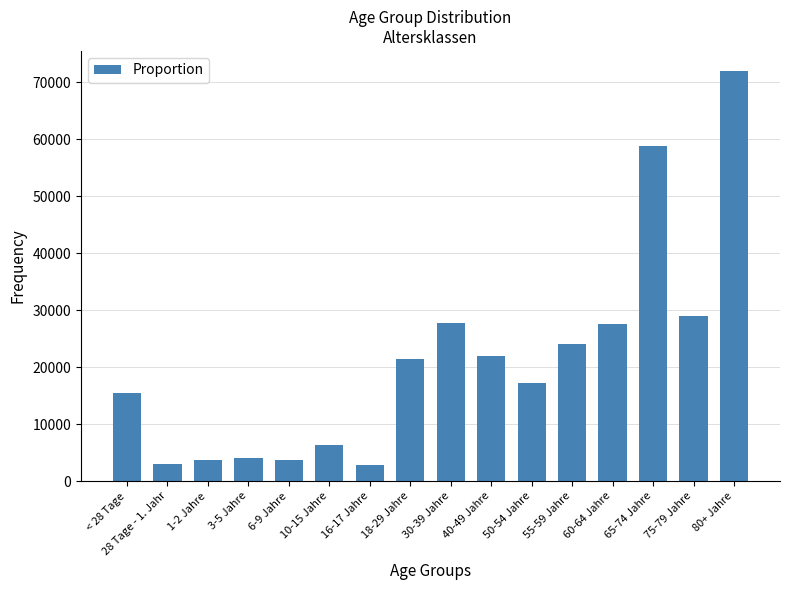

Which label corresponds to the largest value in the chart?

80+ Jahre